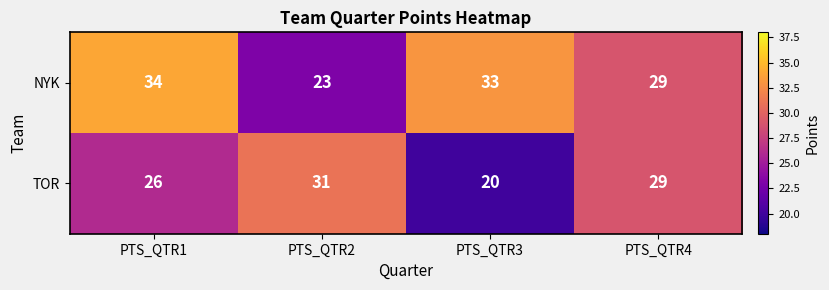

What value does the NYK series have at PTS_QTR1?

34